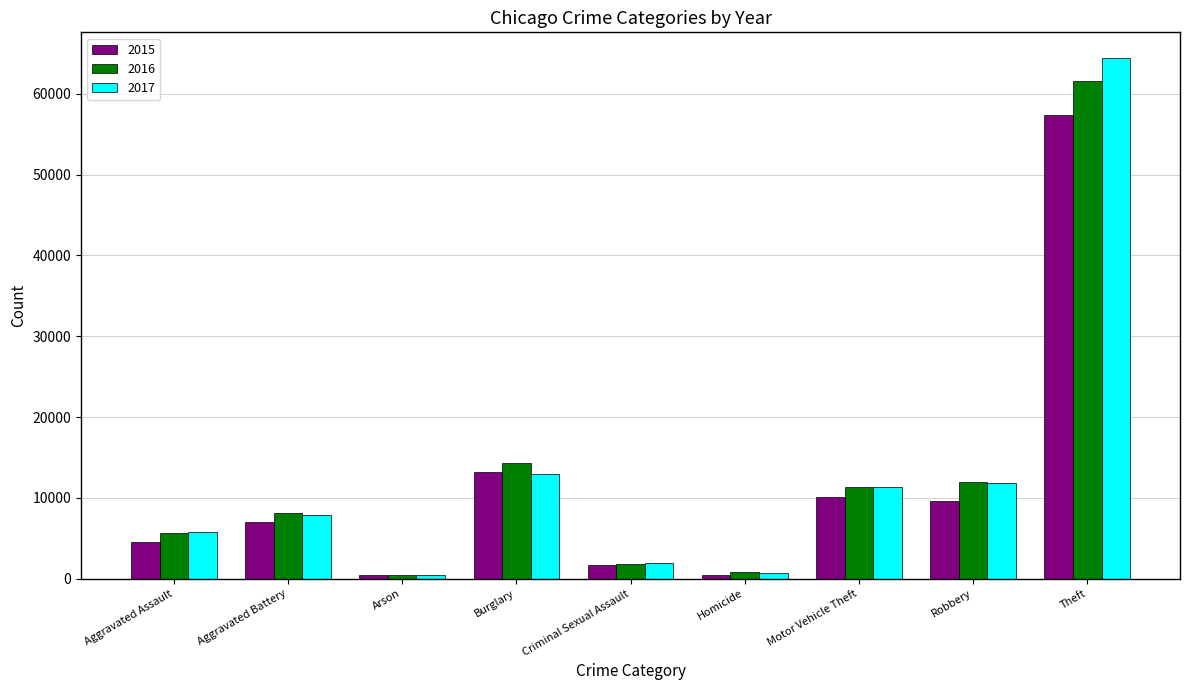

The 2015 series shows 2179 at Motor Vehicle Theft. True or false?

False